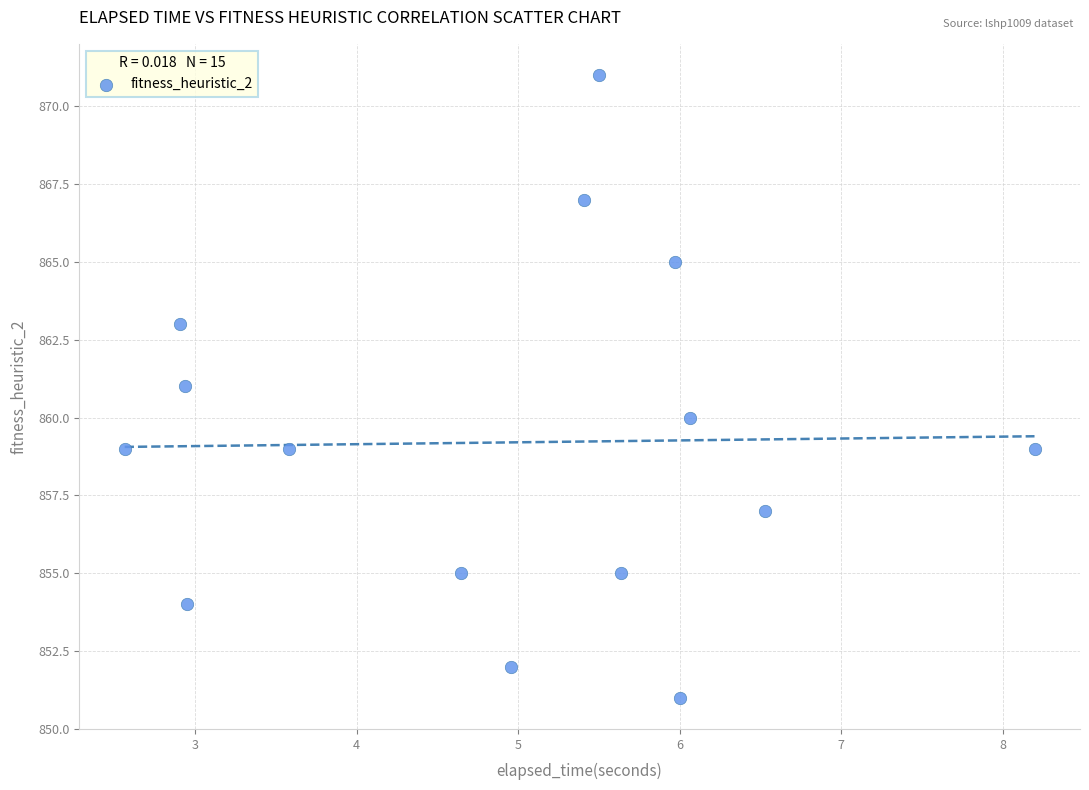

What is the range of Y values (max minus min)?

20